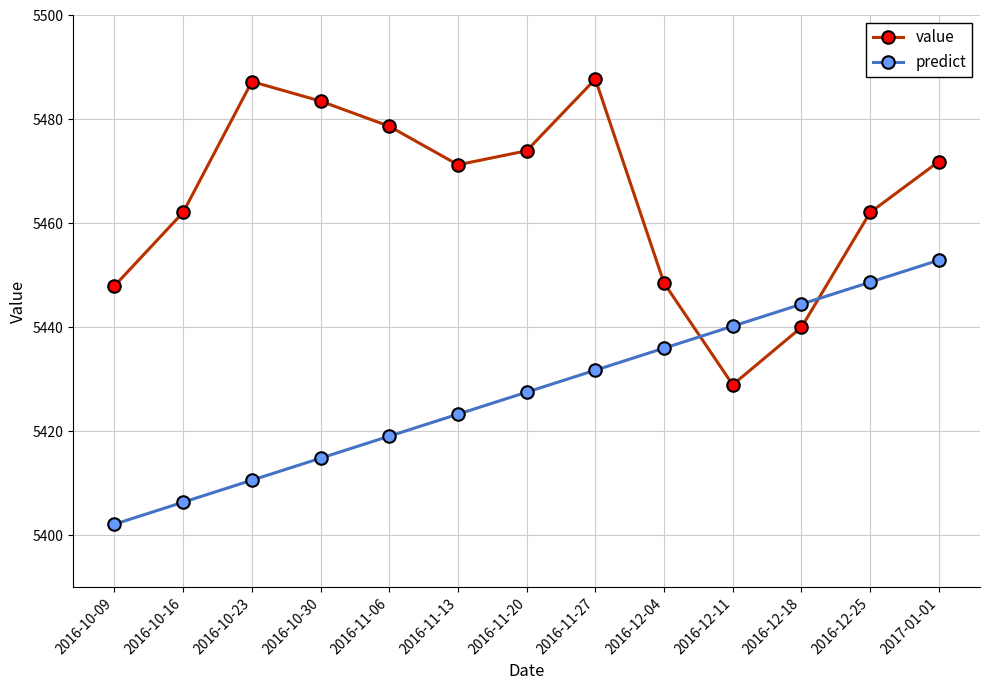

What are all the series names shown in the legend?

value, predict